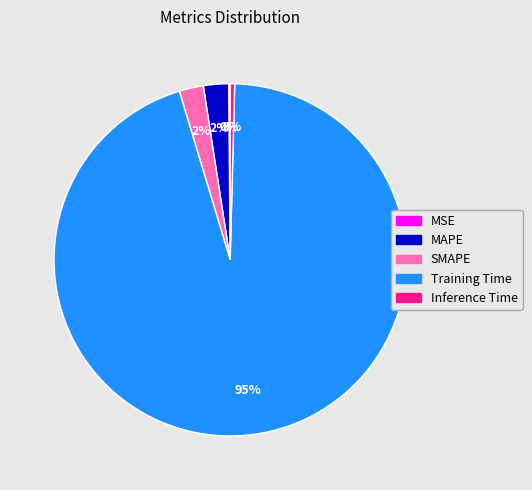

To the nearest percent, what percentage of the pie is SMAPE?

2%